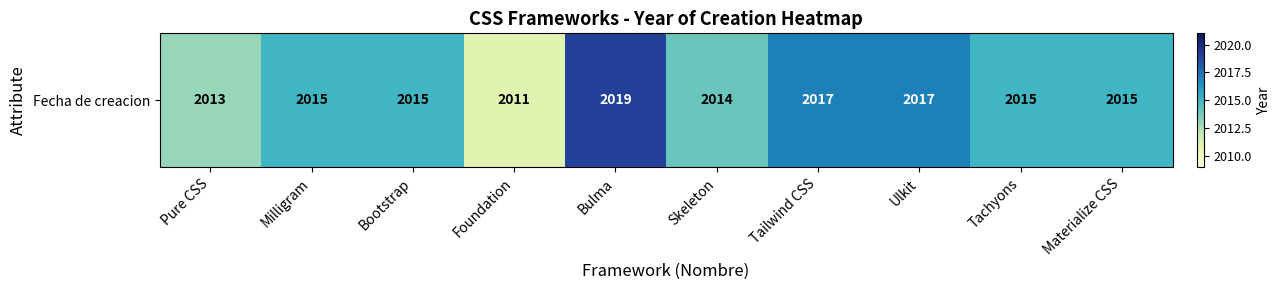

What is the difference between the second highest and minimum values?

6